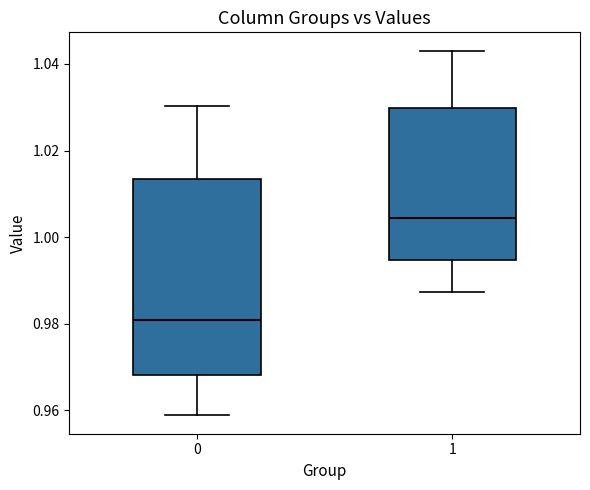

Reading left to right, transcribe this box plot: for each box, give where its median line is, the range the box spans, and where its two whiskers end, as read against the y-axis. The values are not printed on the chart, so give them approximately, as read against the axis.

0: median 0.980, box 0.968 to 1.014, whiskers 0.958 to 1.030
1: median 1.004, box 0.994 to 1.030, whiskers 0.988 to 1.044